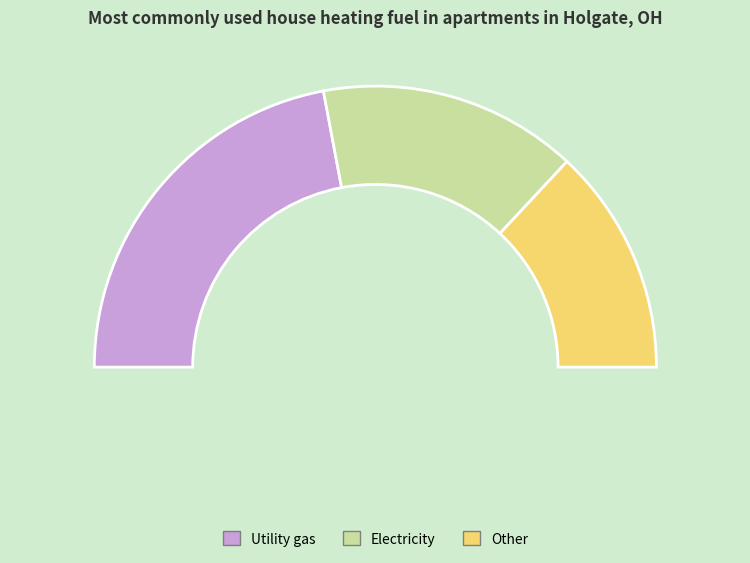

Is there a majority slice in this chart?

No